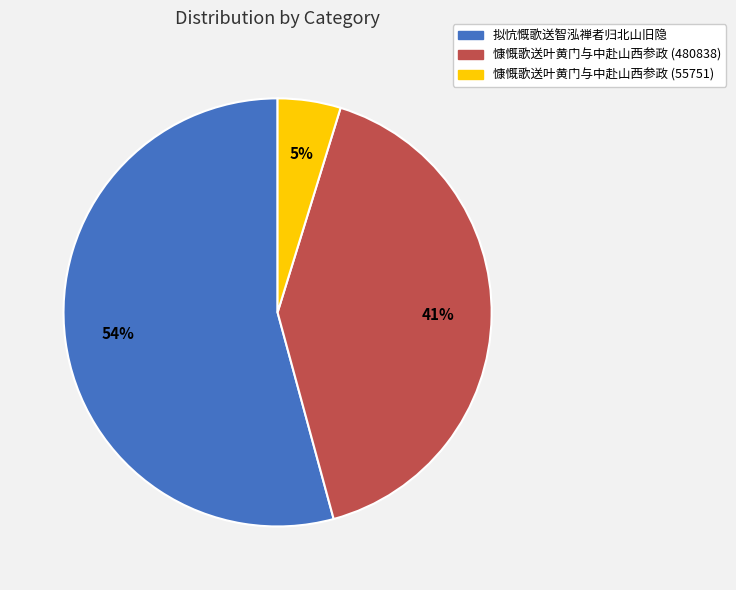

Between 慷慨歌送叶黄门与中赴山西参政 (480838) and 拟忼慨歌送智泓禅者归北山旧隐, which is larger?

拟忼慨歌送智泓禅者归北山旧隐